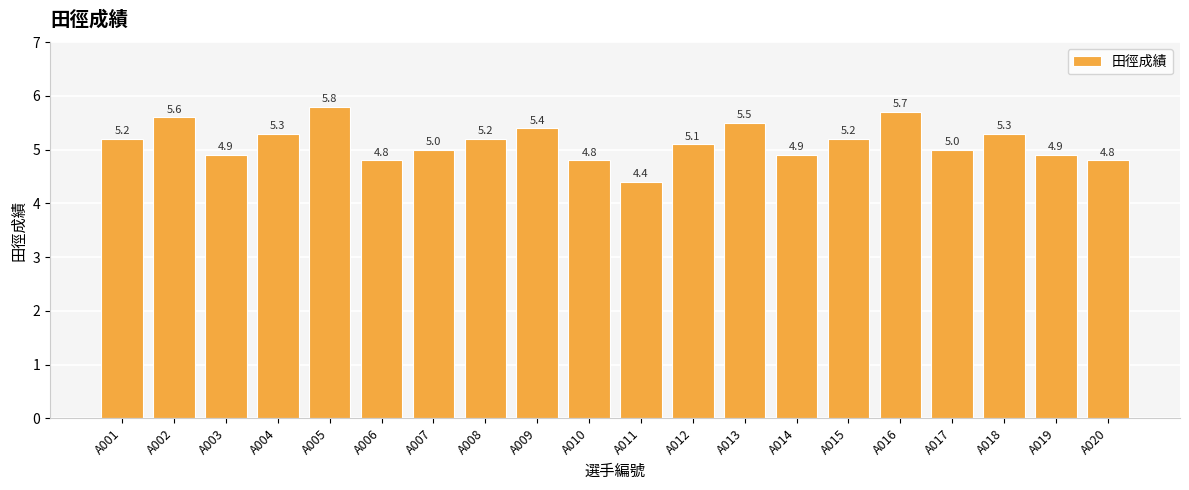

Reading left to right, what are all the values shown in this chart?

A001=5.2	A002=5.6	A003=4.9	A004=5.3	A005=5.8	A006=4.8	A007=5.0	A008=5.2	A009=5.4	A010=4.8	A011=4.4	A012=5.1	A013=5.5	A014=4.9	A015=5.2	A016=5.7	A017=5.0	A018=5.3	A019=4.9	A020=4.8